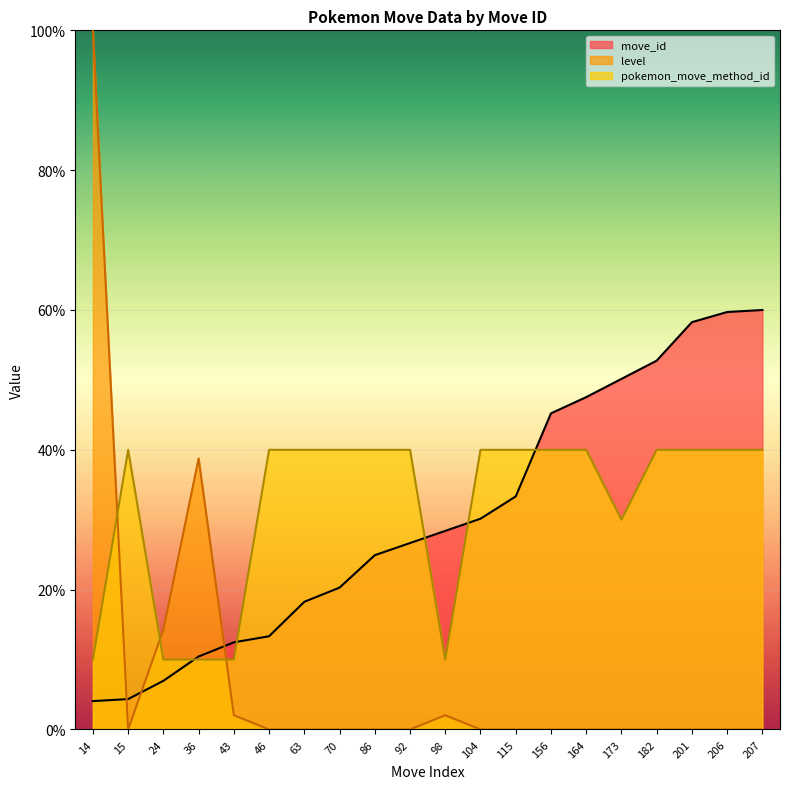

Which category has the lowest value across all series?

15